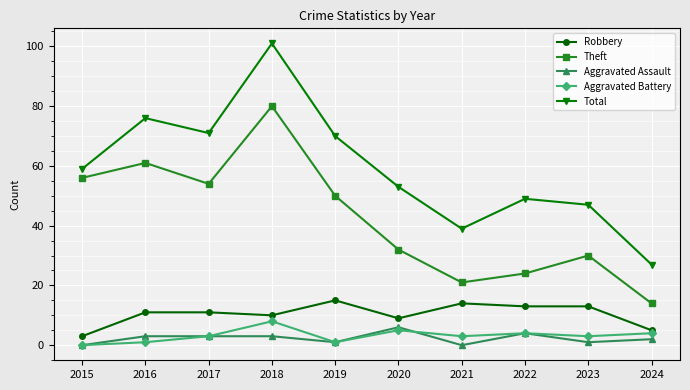

Is it true that Total equals 19 at 2022?

False